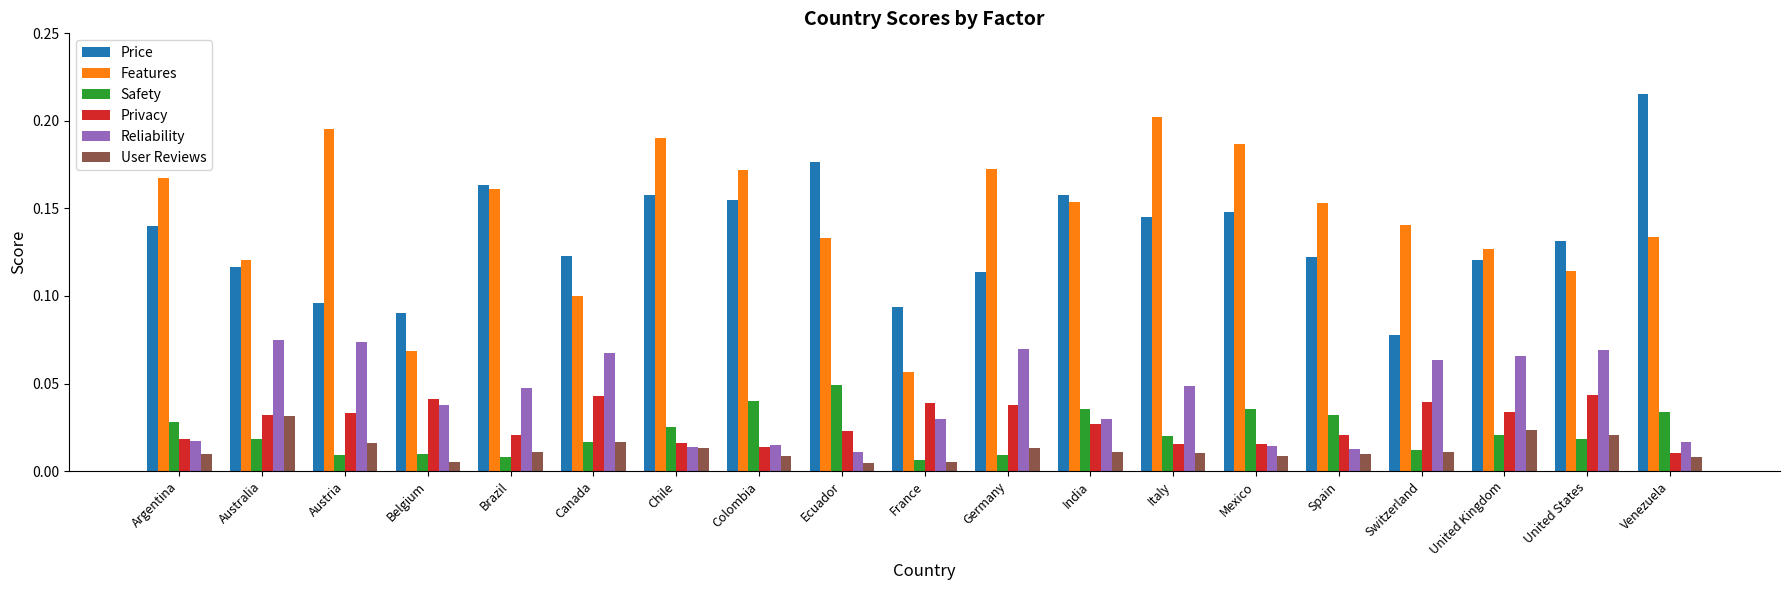

What position from the right is Venezuela?

1